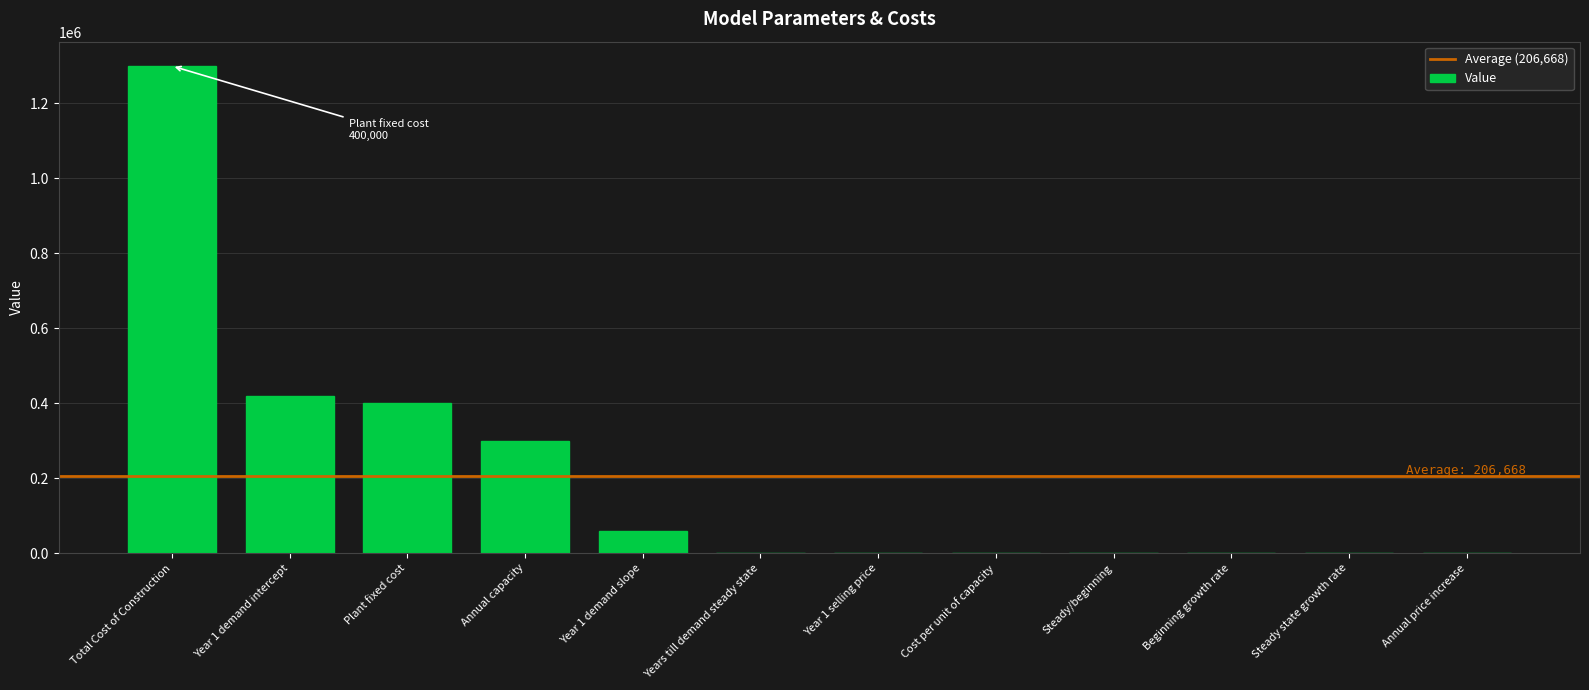

What is the sum of all values?

2480011.6